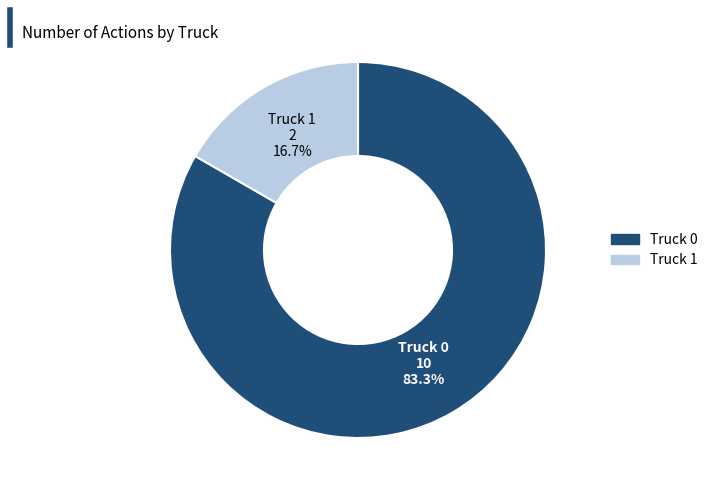

To the nearest percent, what percentage of the pie is Truck 0?

83%